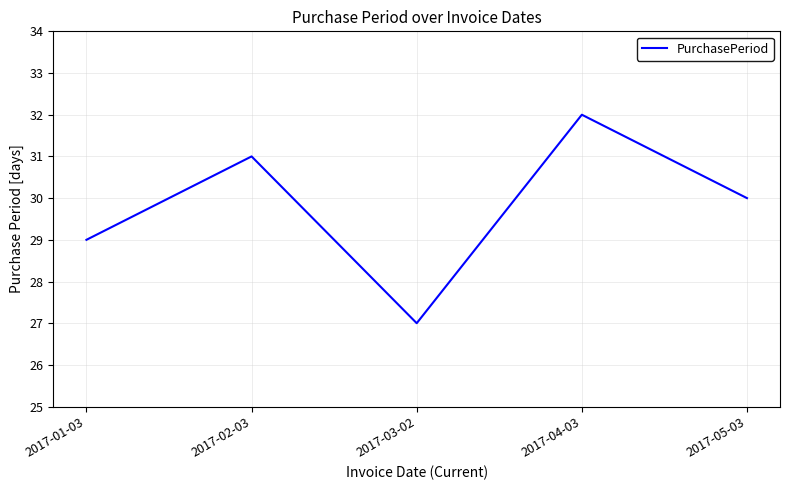

What is the difference between the maximum and minimum values?

5